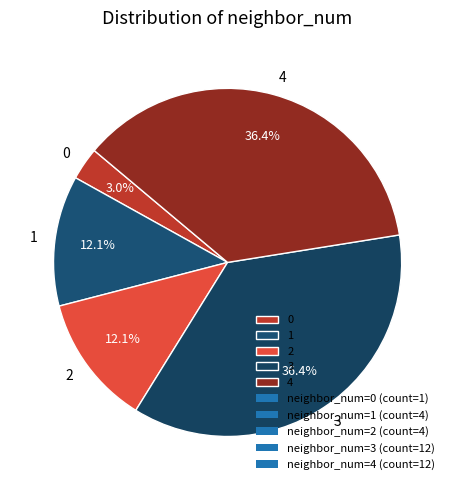

How many segments does this pie chart have?

5